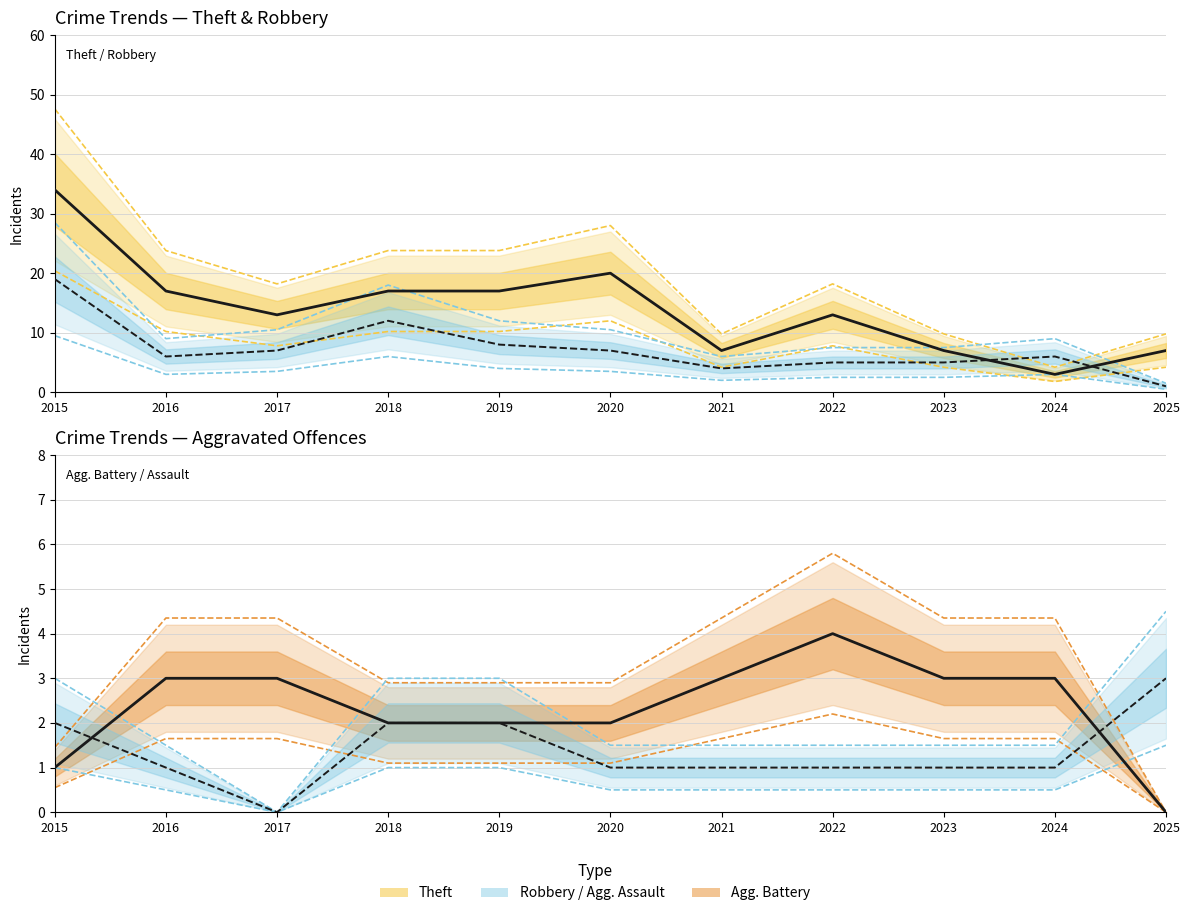

Does the chart display data point markers on the line(s)?

No